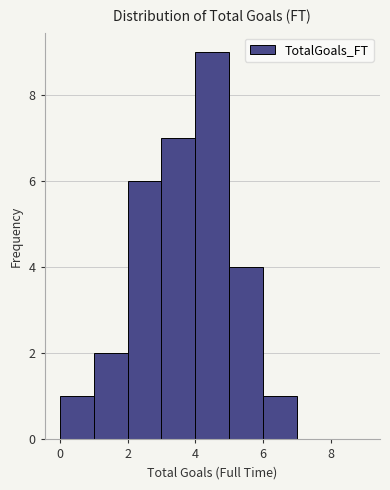

Reading left to right, list every bar in this chart as the range it spans on the x-axis followed by its height. The values are not printed on the chart, so give them approximately, as read against the axis.

0 to 1: 1
1 to 2: 2
2 to 3: 6
3 to 4: 7
4 to 5: 9
5 to 6: 4
6 to 7: 1
7 to 8: 0
8 to 9: 0